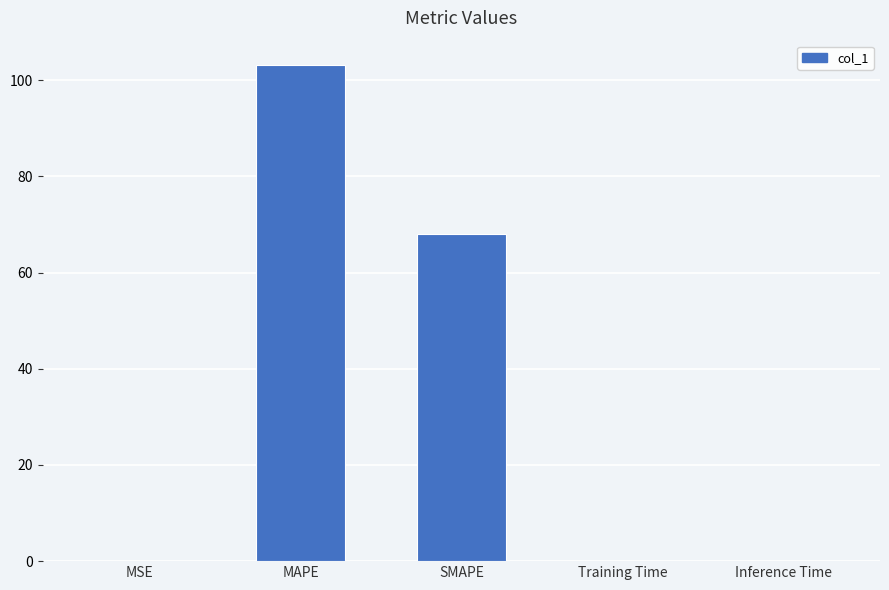

The value at MSE is 0.0. True or false?

True